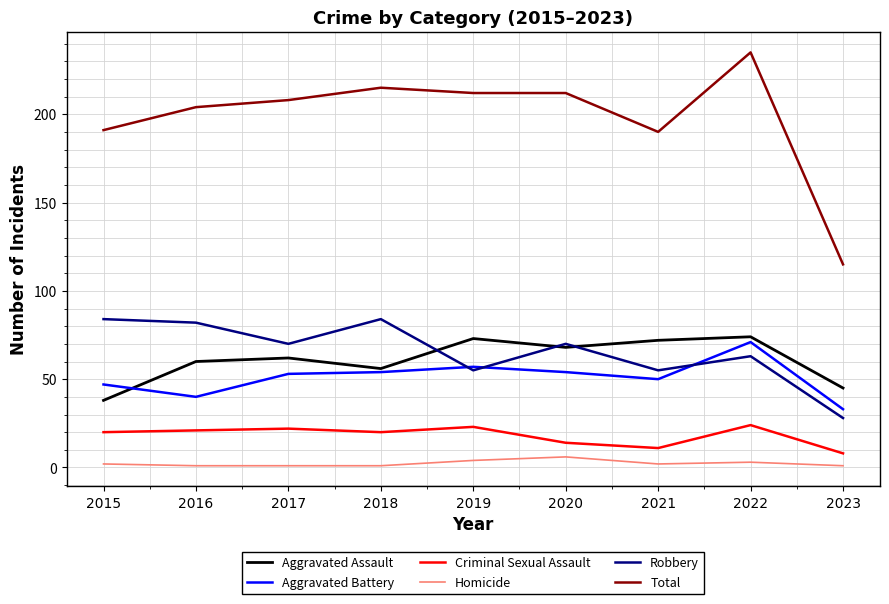

What is the smallest value displayed?

1